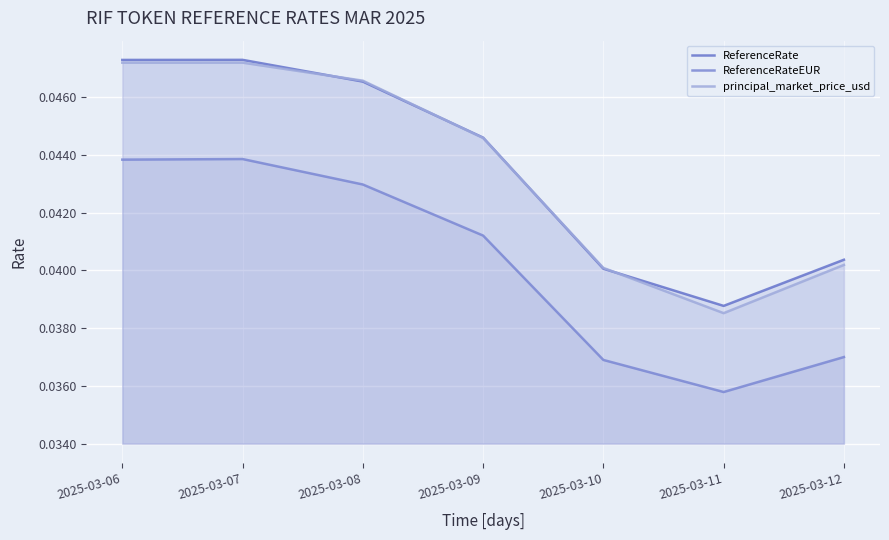

True or false: ReferenceRate and ReferenceRateEUR intersect in this chart.

False